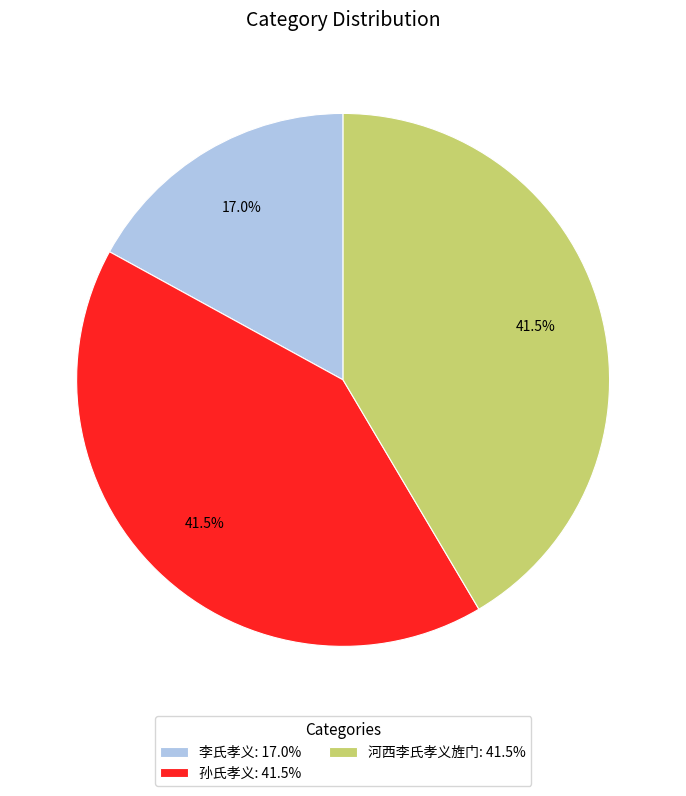

Do 河西李氏孝义旌门 and 孙氏孝义 together represent more than half of the pie?

Yes